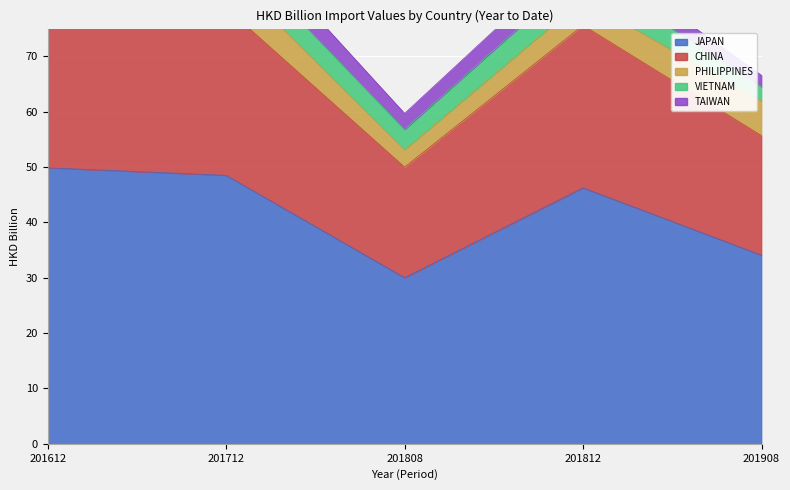

True or false: CHINA and PHILIPPINES cross at least once.

False